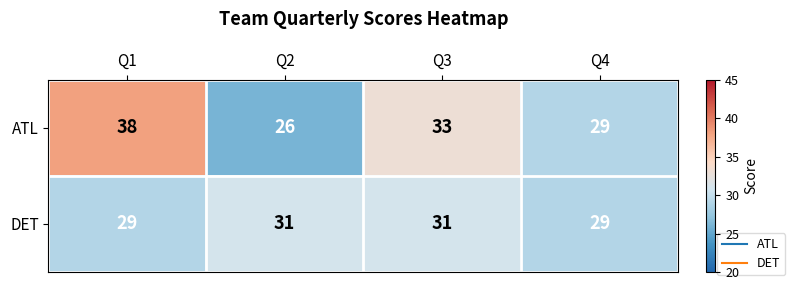

Between Q1 and Q3, which series saw the biggest shift?

ATL